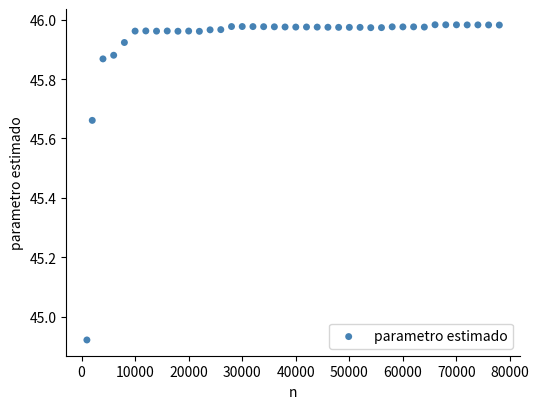

What is the range of Y values (max minus min)?

1.1